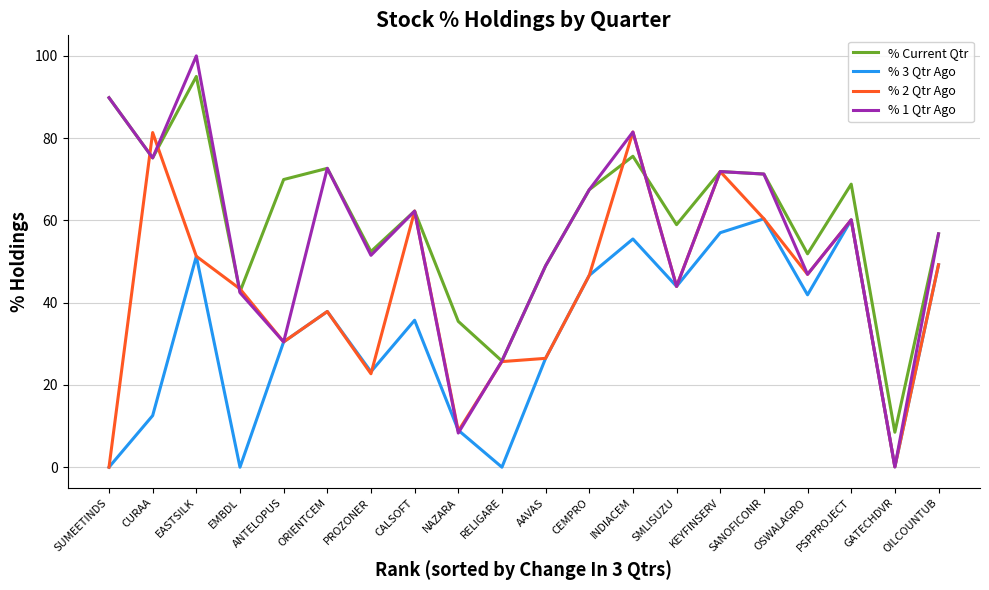

Does the chart have visible grid lines?

Yes